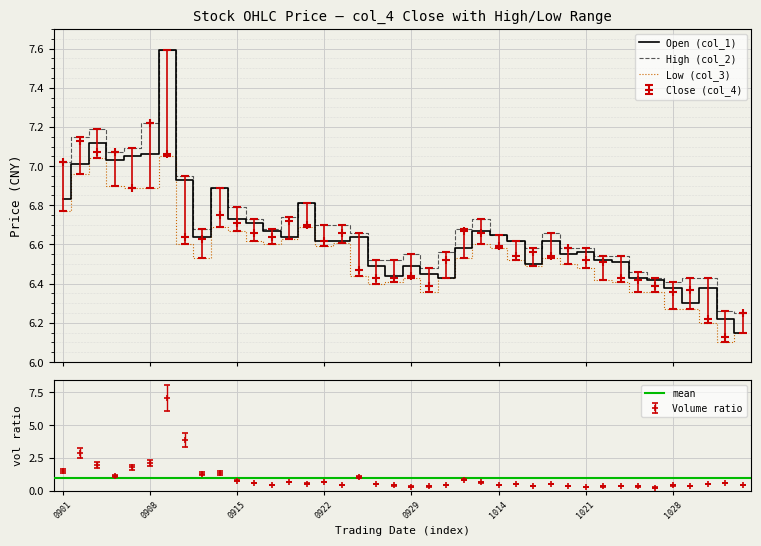

Is the value of Open (col_1) at 20201012 greater than the value of High (col_2) at 20201015?

No